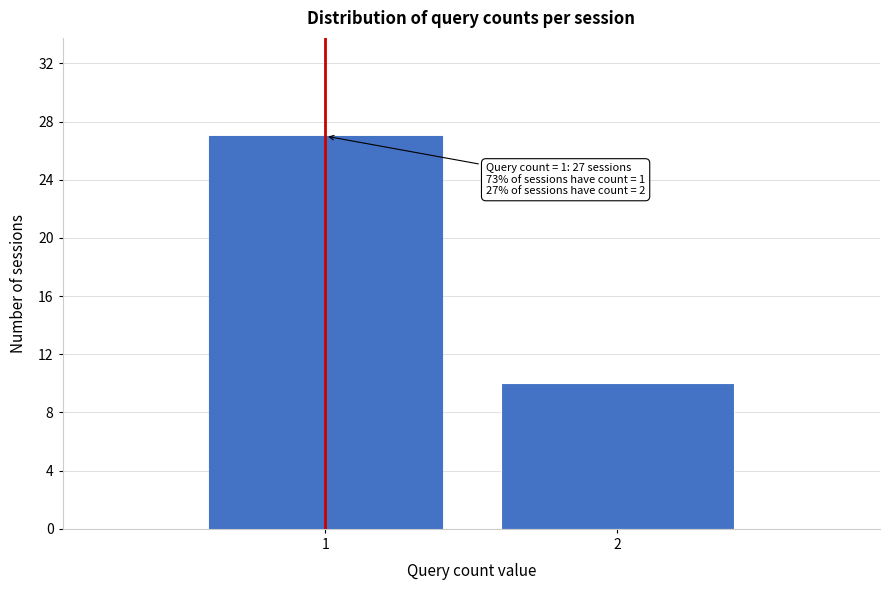

Reading left to right, list all the values displayed in this chart.

1=27	2=10